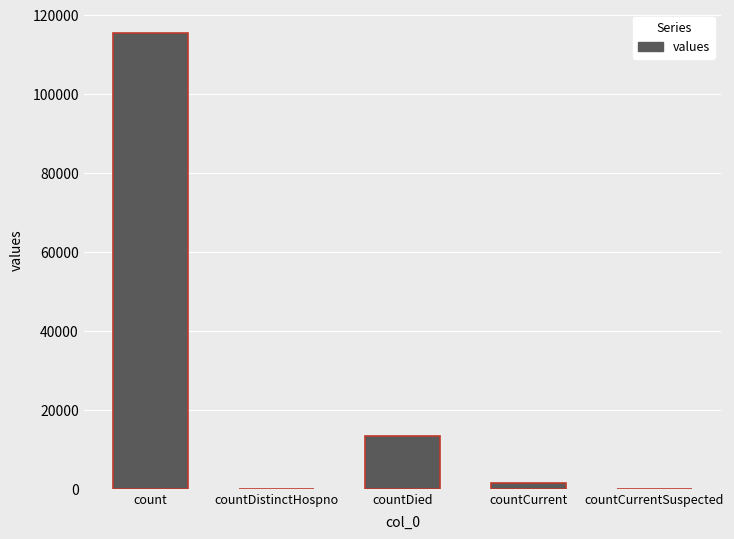

What is the sum of all values?

130105